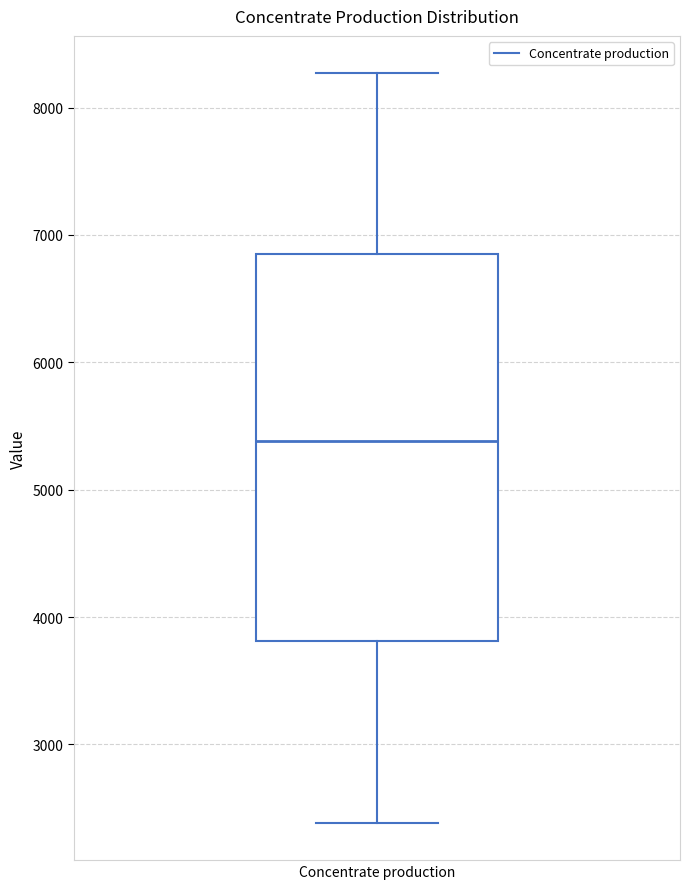

Where is the upper edge of the box for Concentrate production on the y-axis? The values are not printed on the chart, so give them approximately, as read against the axis.

6900